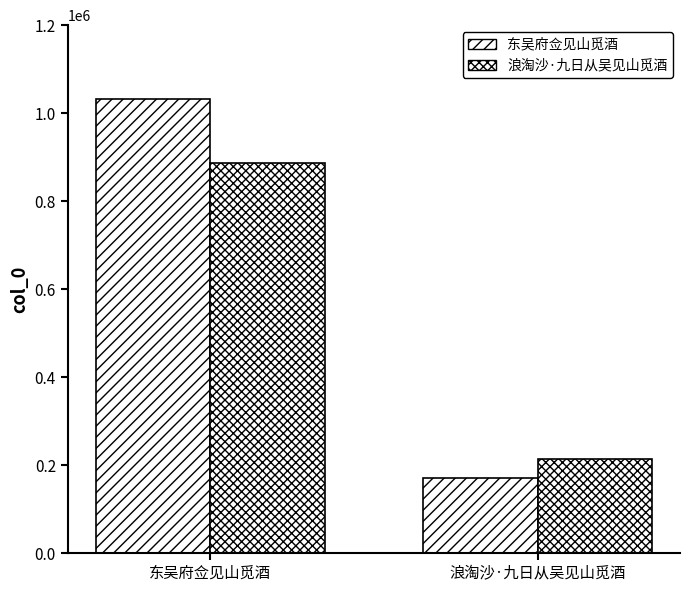

How many bars are there in each group?

2